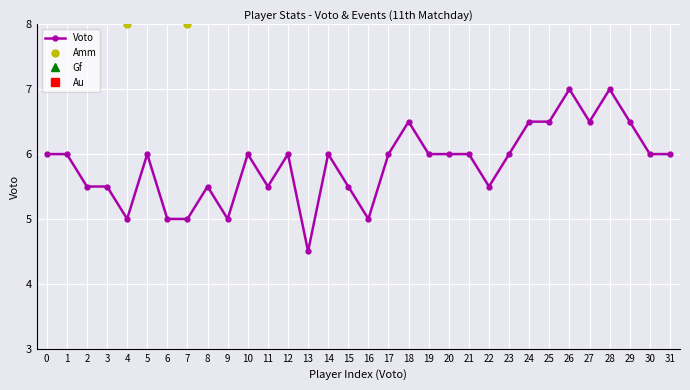

Where is the data nearest to the value 5?

4